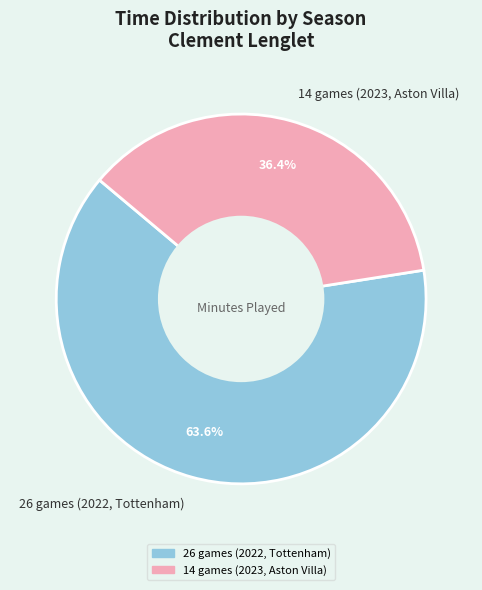

Is it true that 26 games (2022, Tottenham) is 64% of the pie?

True